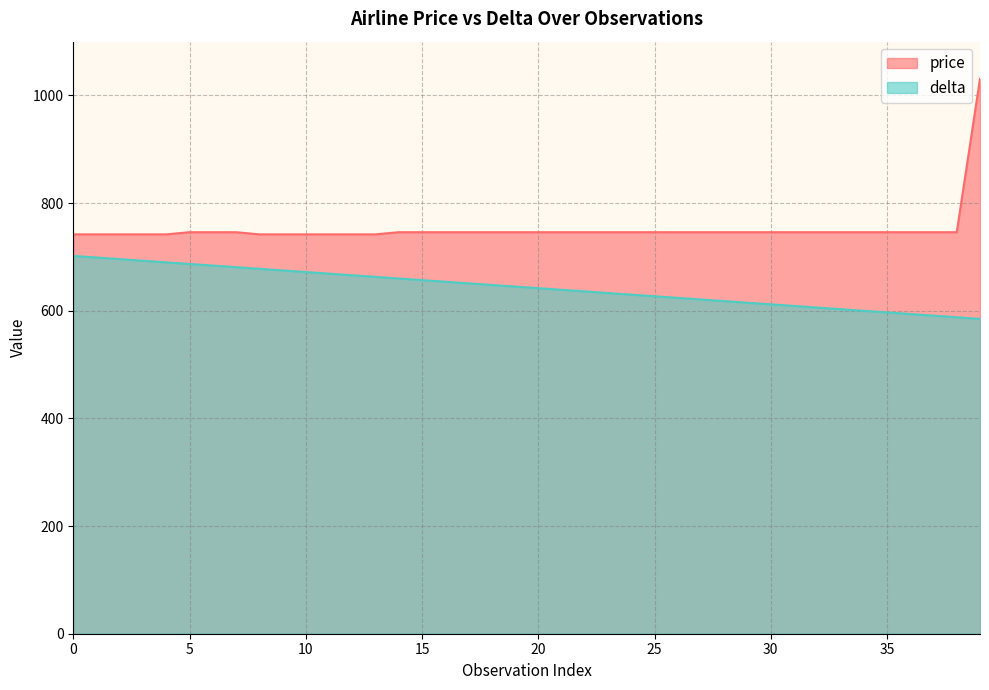

What is the value of the delta point at the 26th from the left?

627